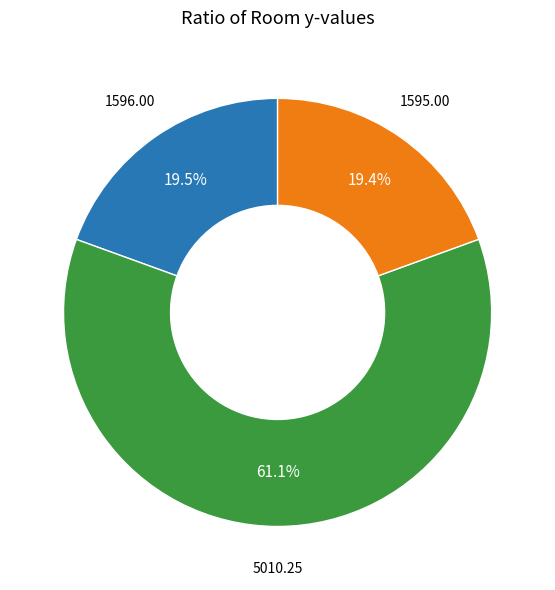

To the nearest percent, what is the average slice percentage?

33%